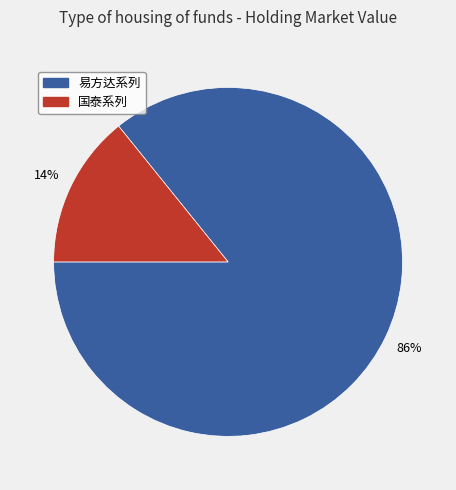

To the nearest percent, what is the average slice percentage?

50%